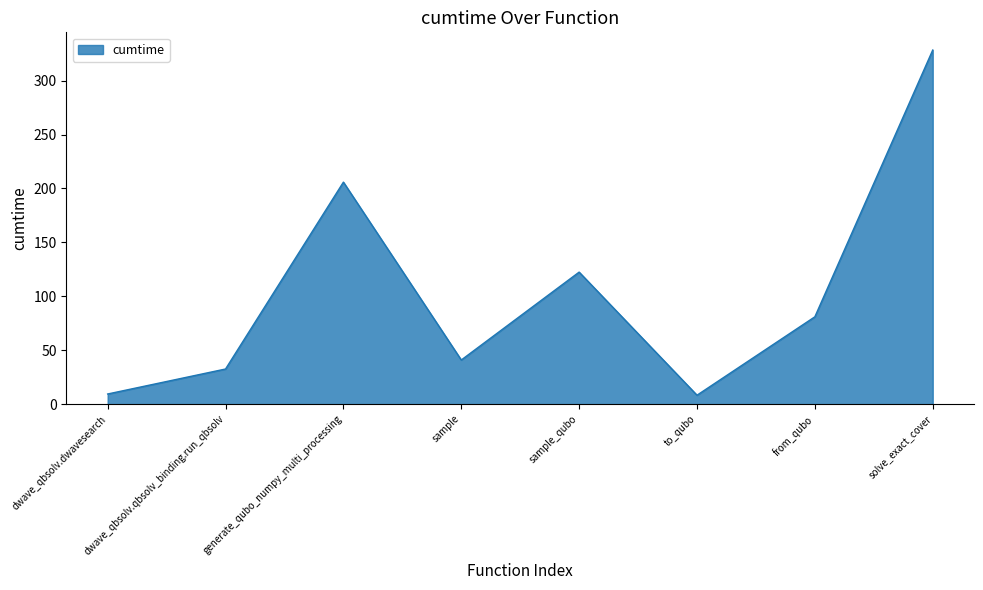

Is it true that the value at sample is 9.4?

False